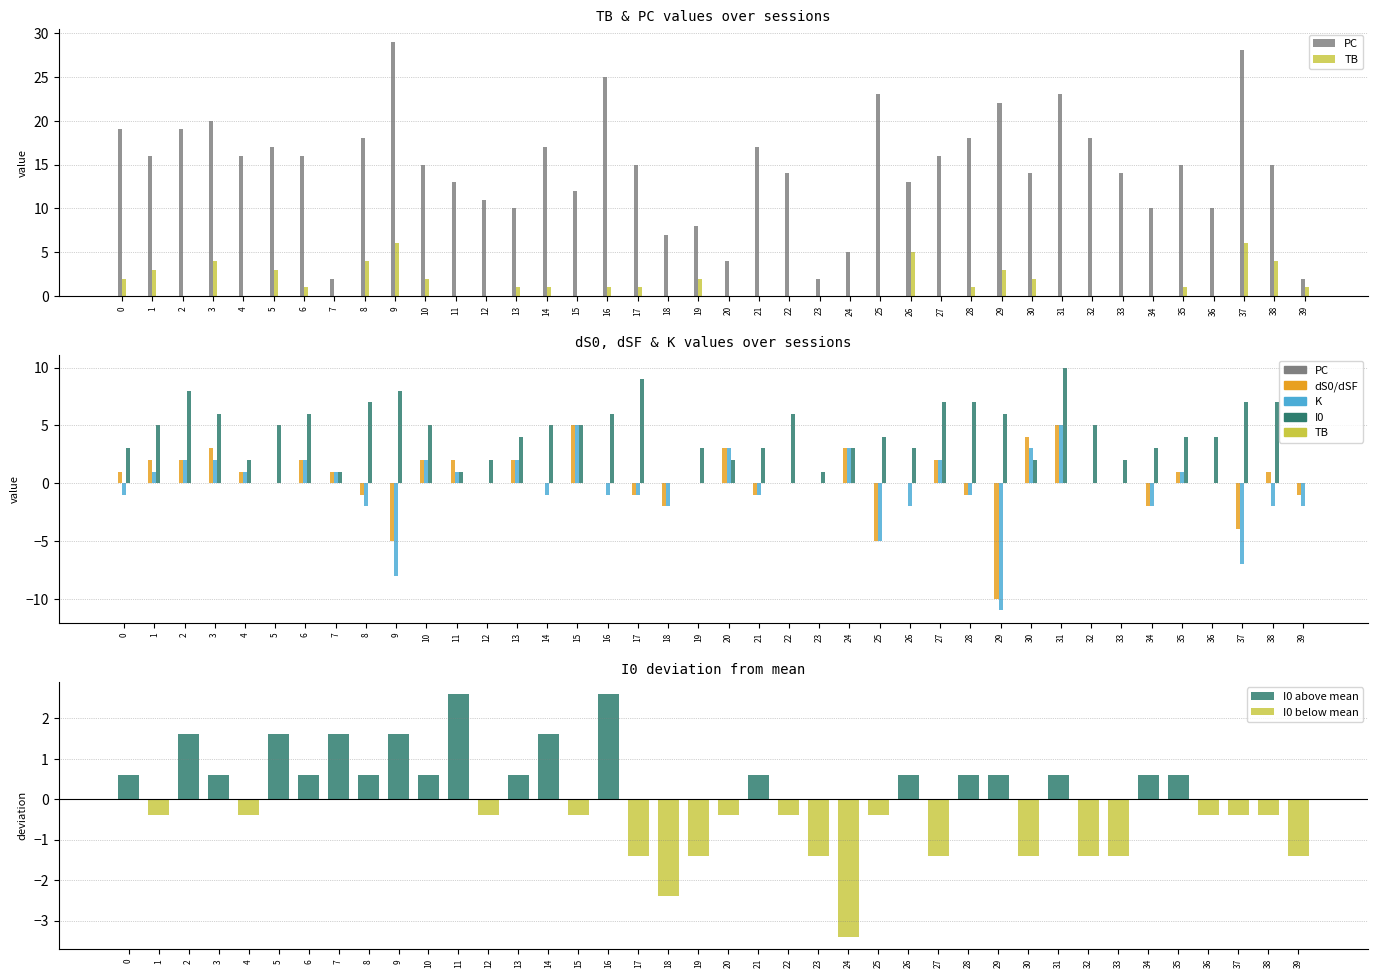

What is the difference between the dSF values at 31 and 11?

4